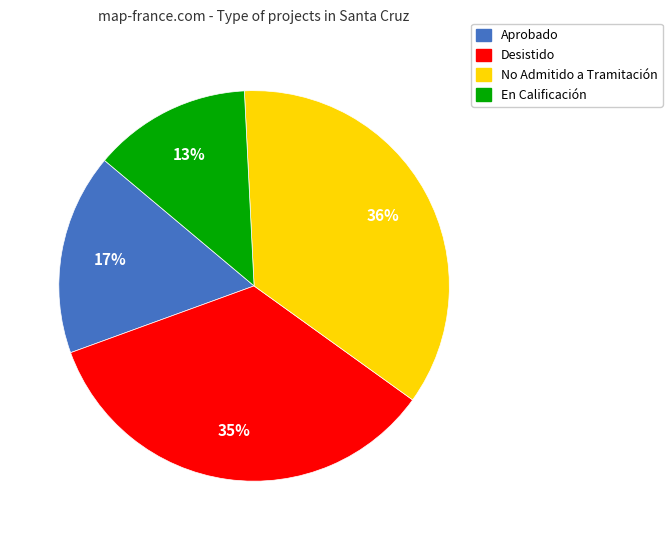

Is there a majority slice in this chart?

No